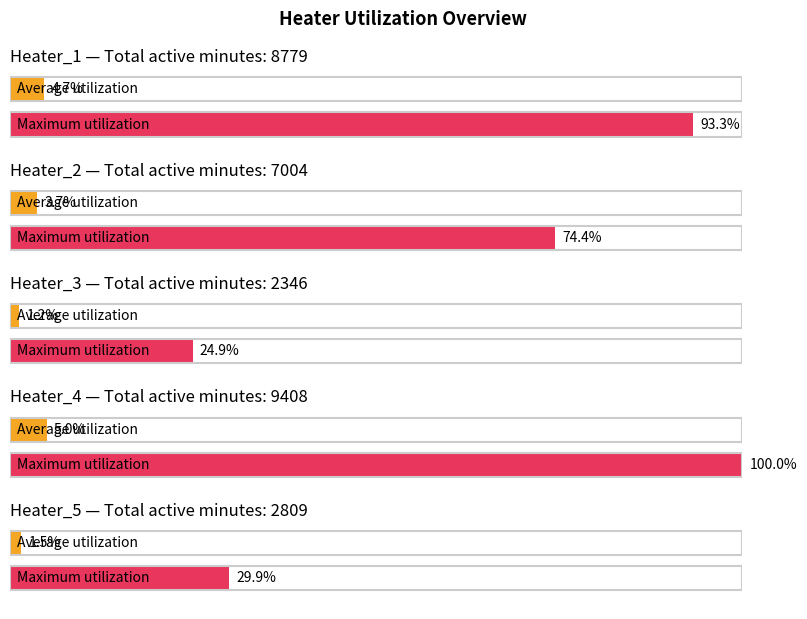

What position from the right is Heater_1?

5